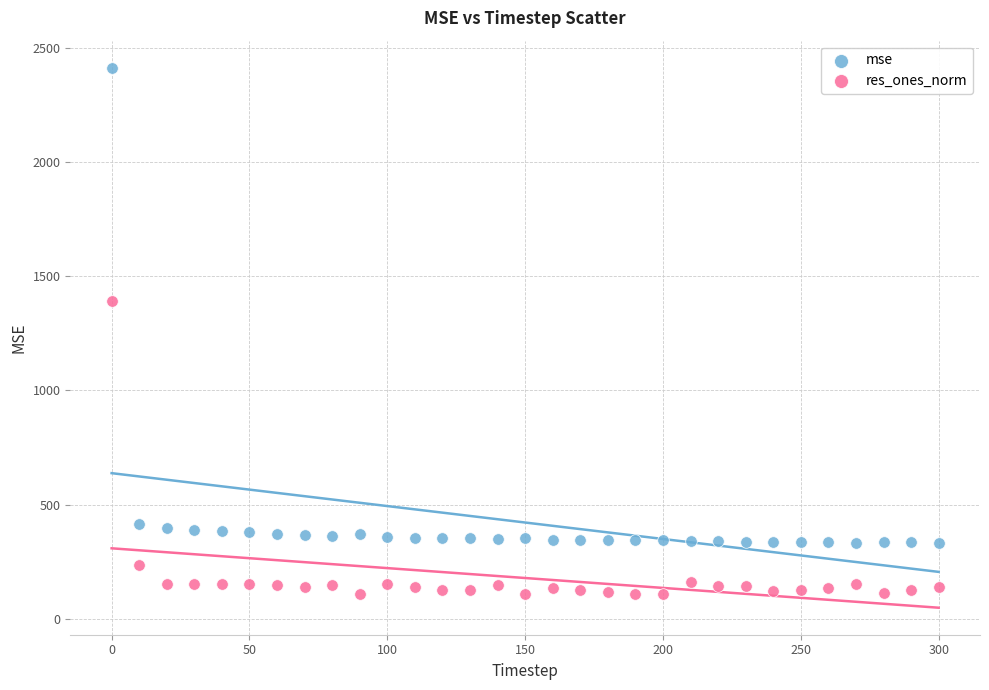

What are all the series names shown in the legend?

mse, res_ones_norm